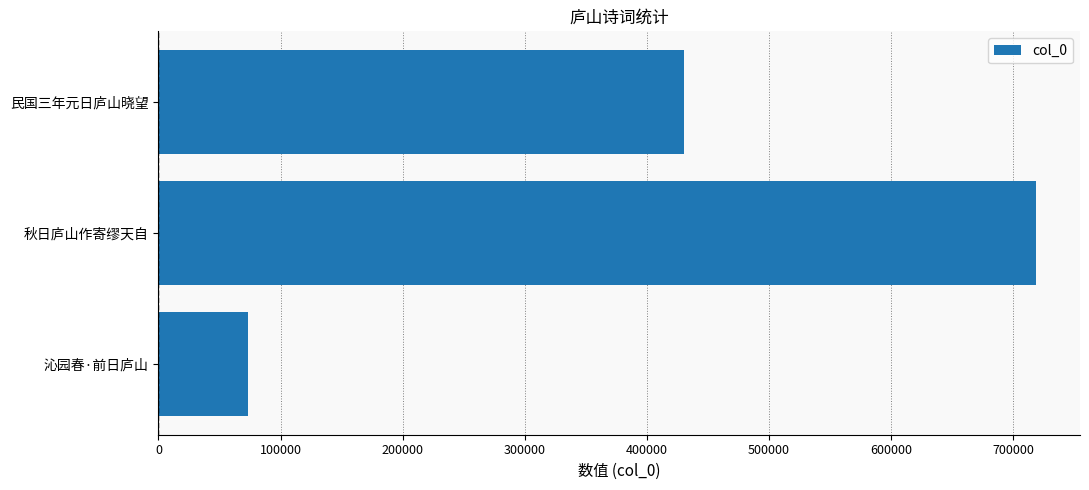

What is the sum of all values?

1222801